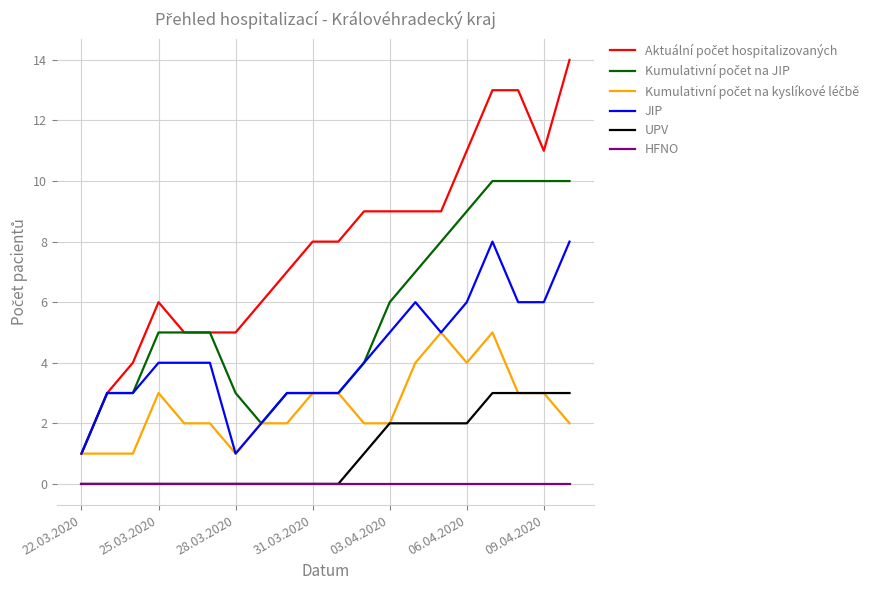

True or false: JIP and HFNO cross at least once.

False